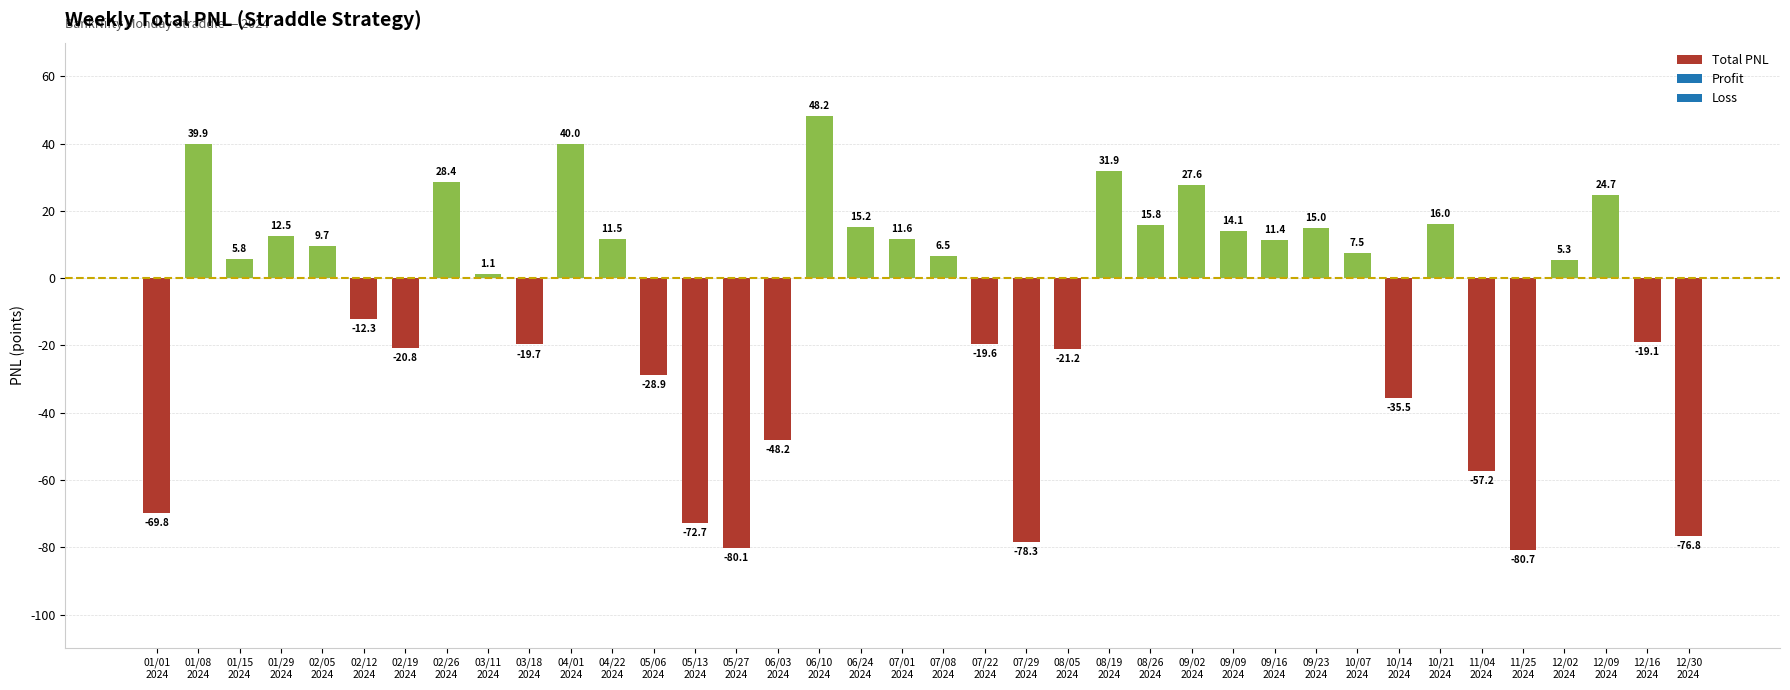

What is the change in value from 01/15
2024 to 07/01
2024?

+5.8